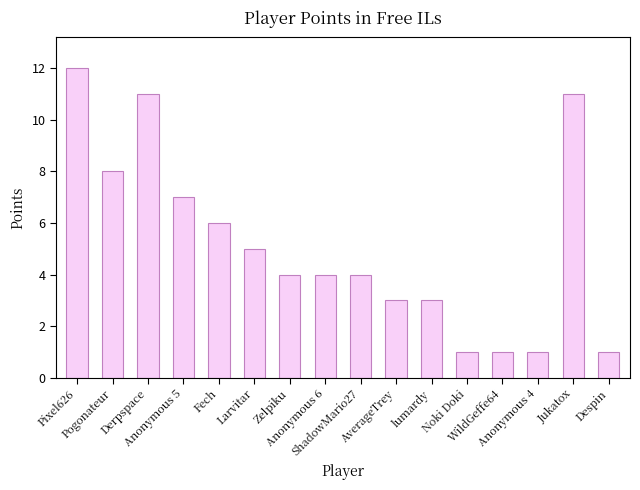

Count the number of data series in this chart.

1